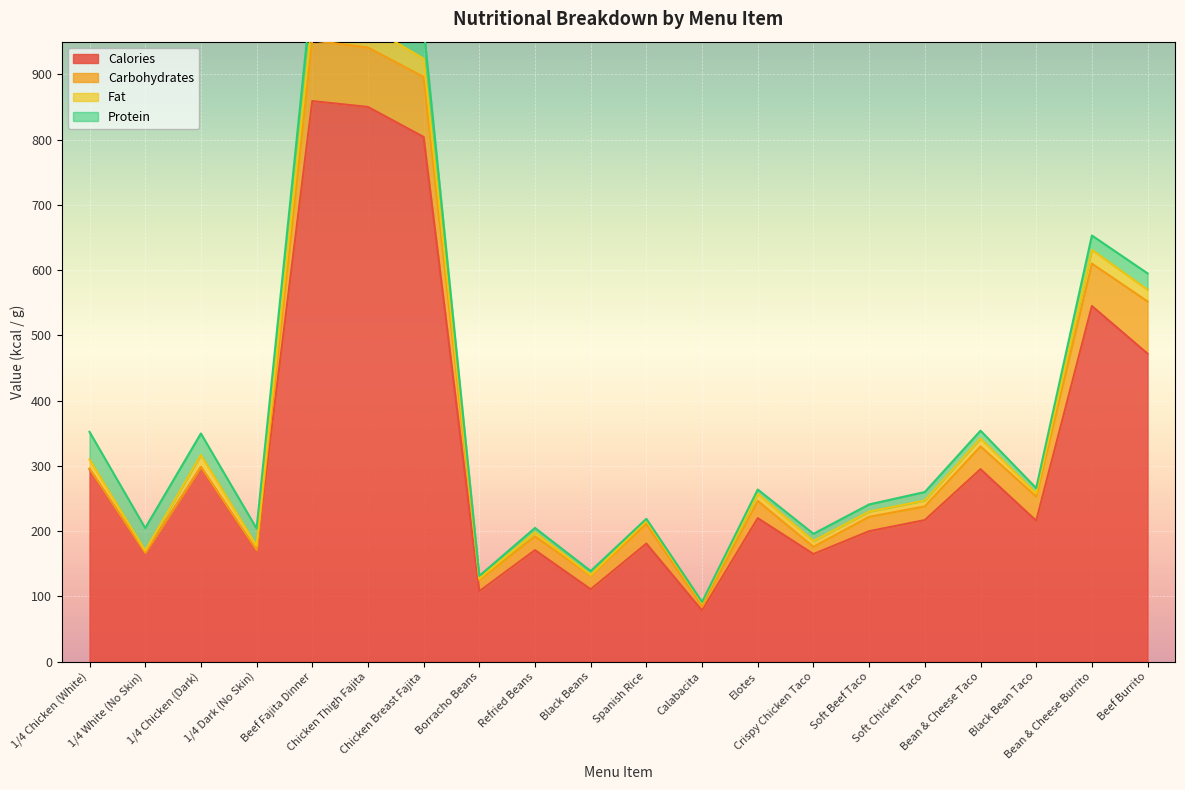

True or false: Calories has more than 1 interior local peaks.

True